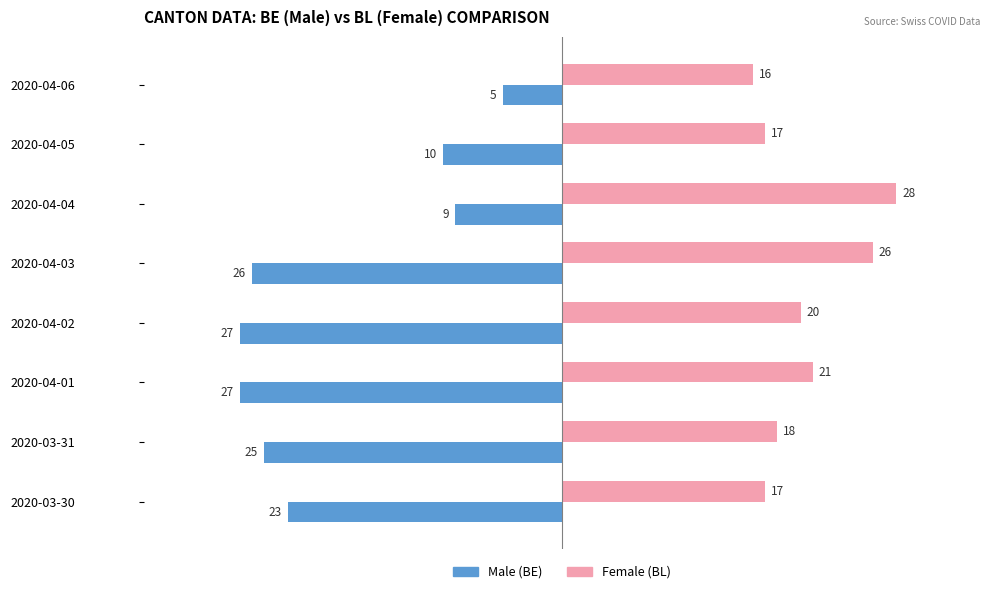

What is the maximum value shown in the chart?

28